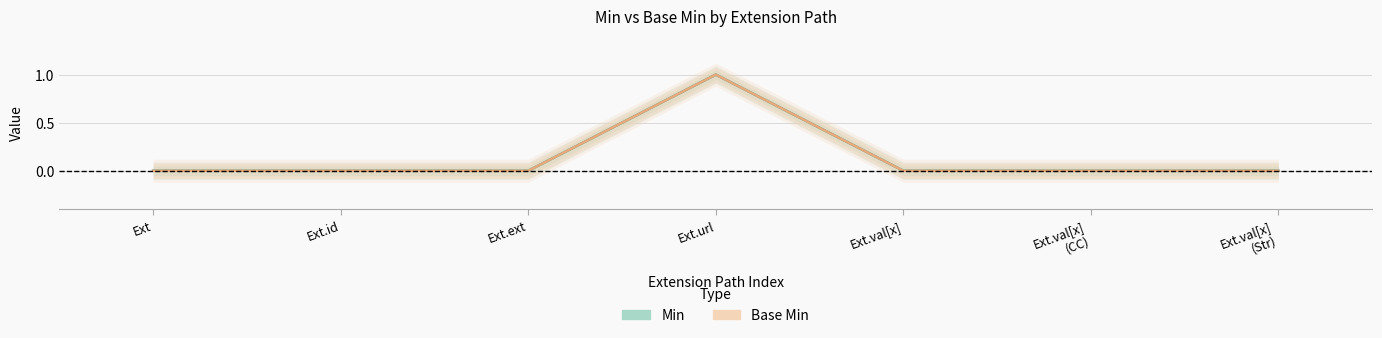

List the series in order of their peak value, highest first.

Min, Base Min